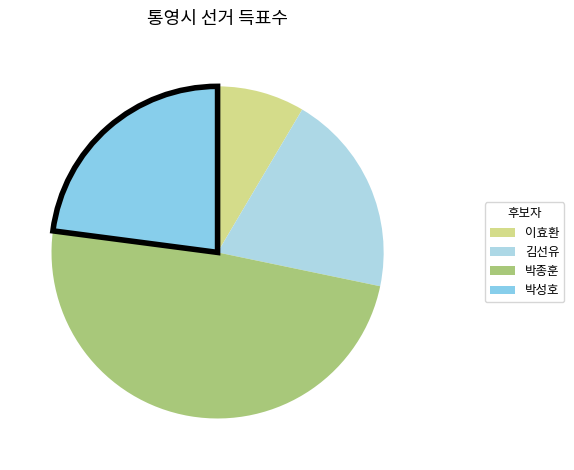

Rank the categories by value from lowest to highest.

이효환, 김선유, 박성호, 박종훈